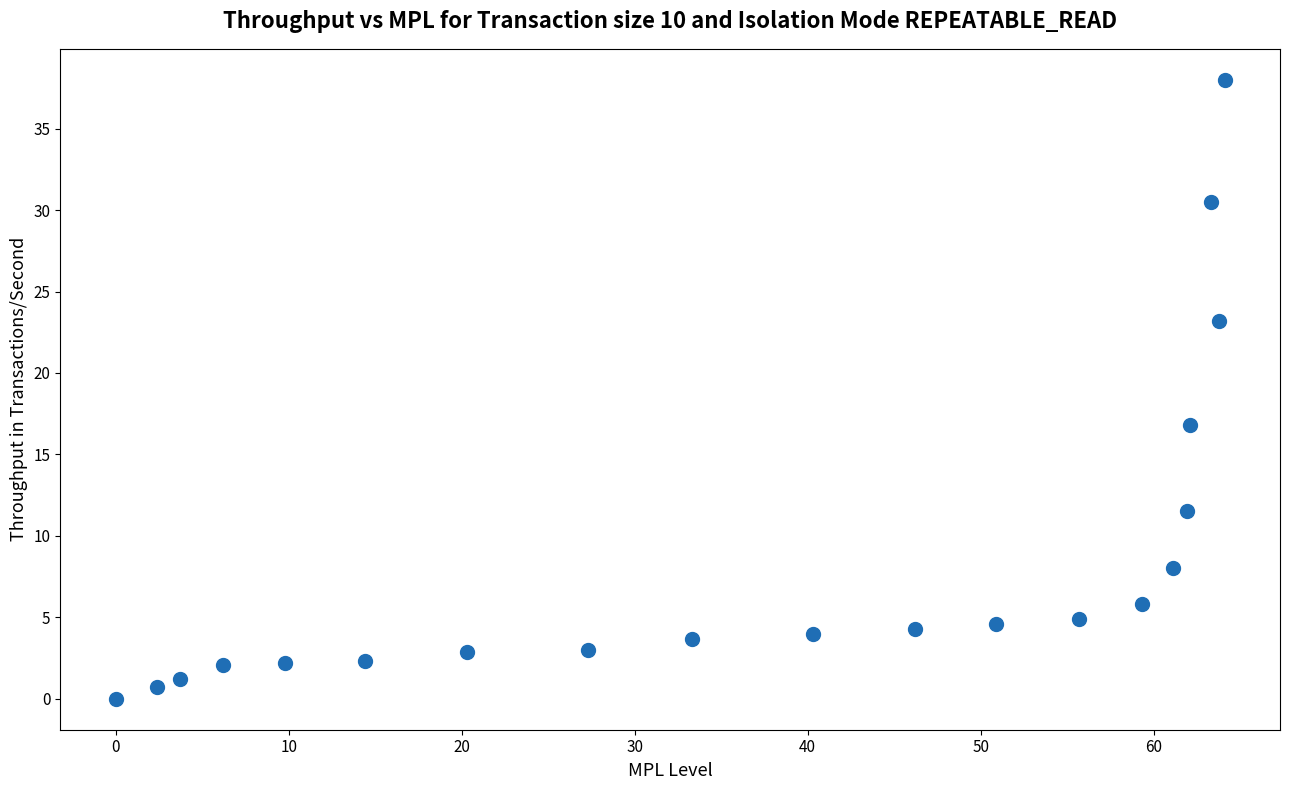

What is the range of Y values (max minus min)?

38.0